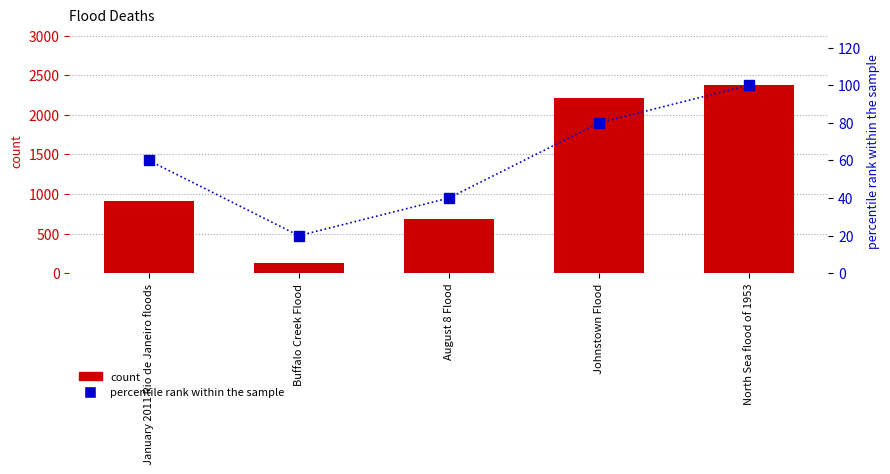

What is the label of the 3rd bar from the left?

August 8 Flood